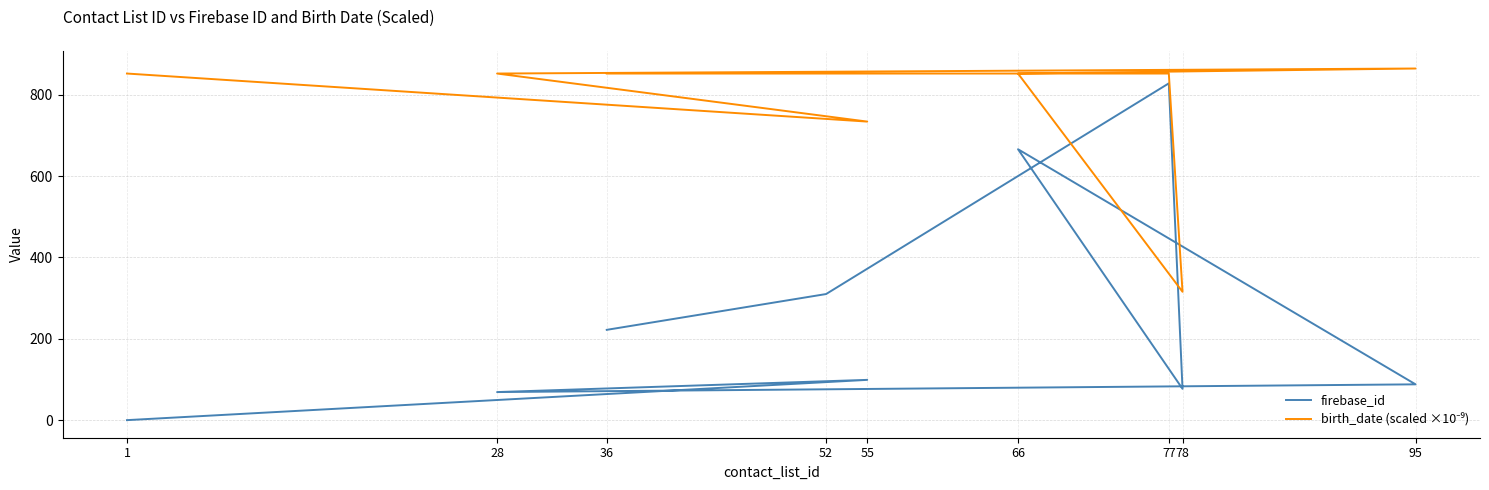

True or false: firebase_id and birth_date (scaled ×10⁻⁹) intersect in this chart.

False